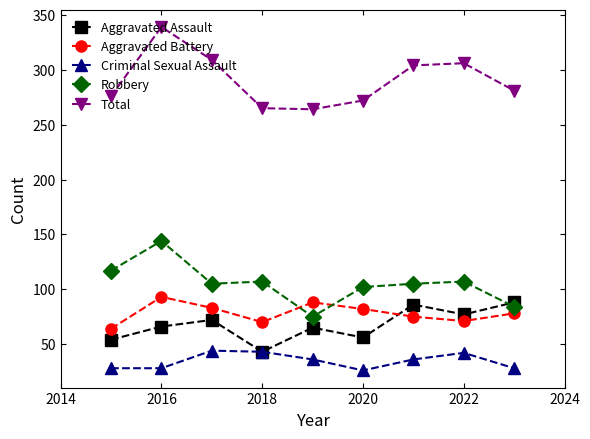

What is the highest value of the Robbery series?

144